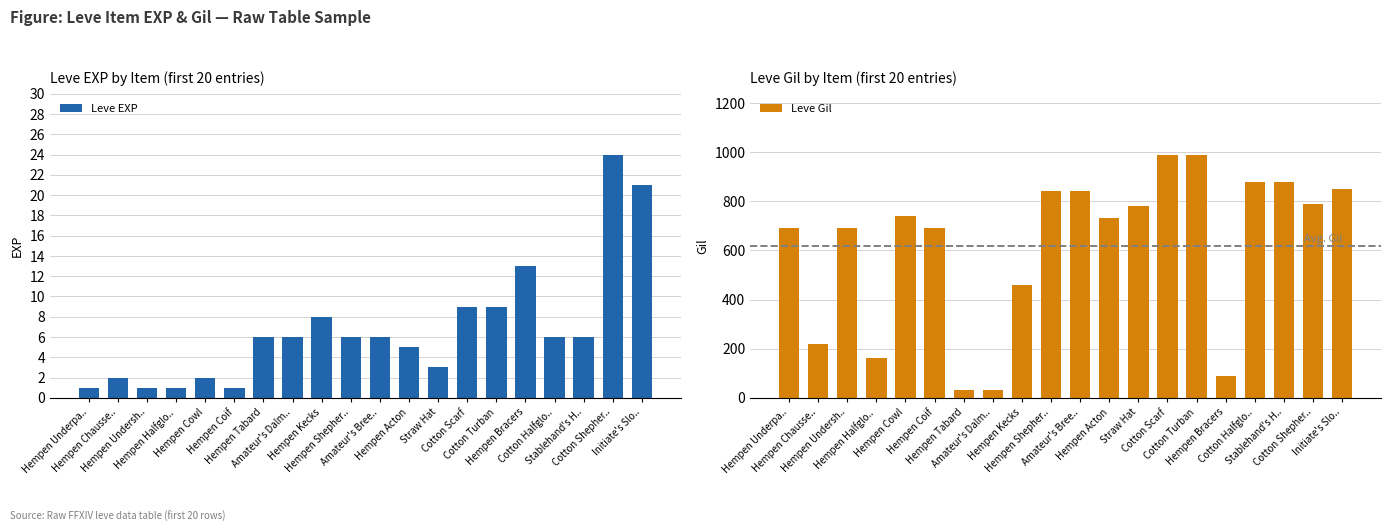

Which has a higher value, Hempen Tabard or Cotton Turban?

Cotton Turban